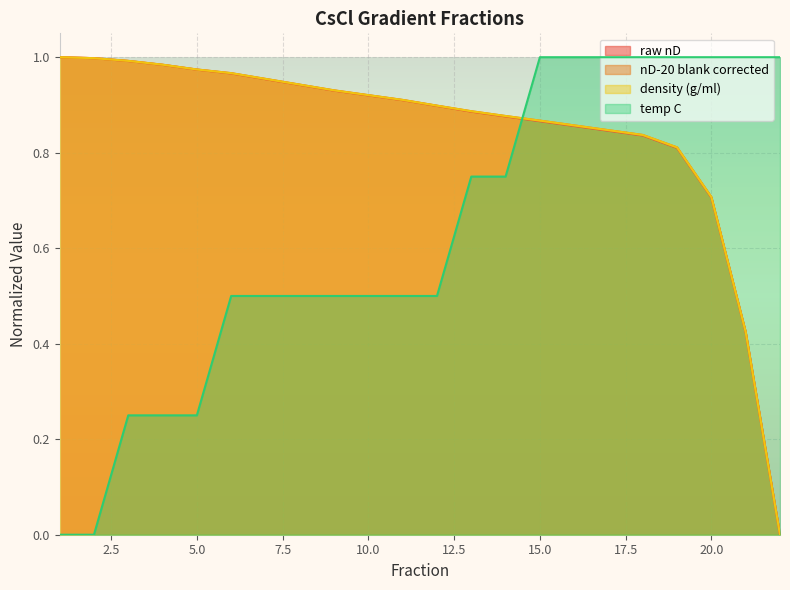

True or false: temp C and raw nD intersect in this chart.

True